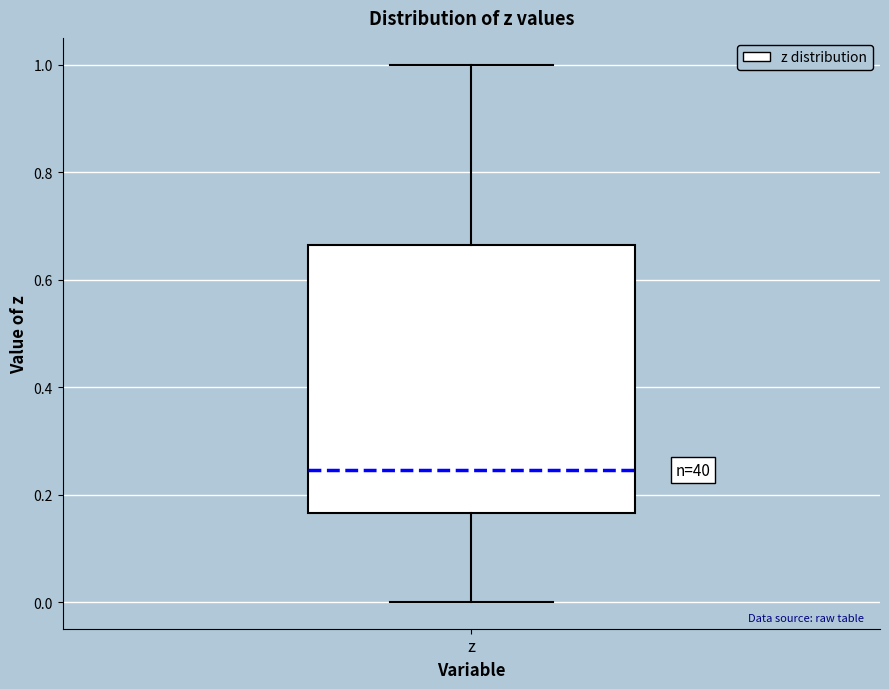

Where does the upper whisker of the box for z end on the y-axis? The values are not printed on the chart, so give them approximately, as read against the axis.

1.00